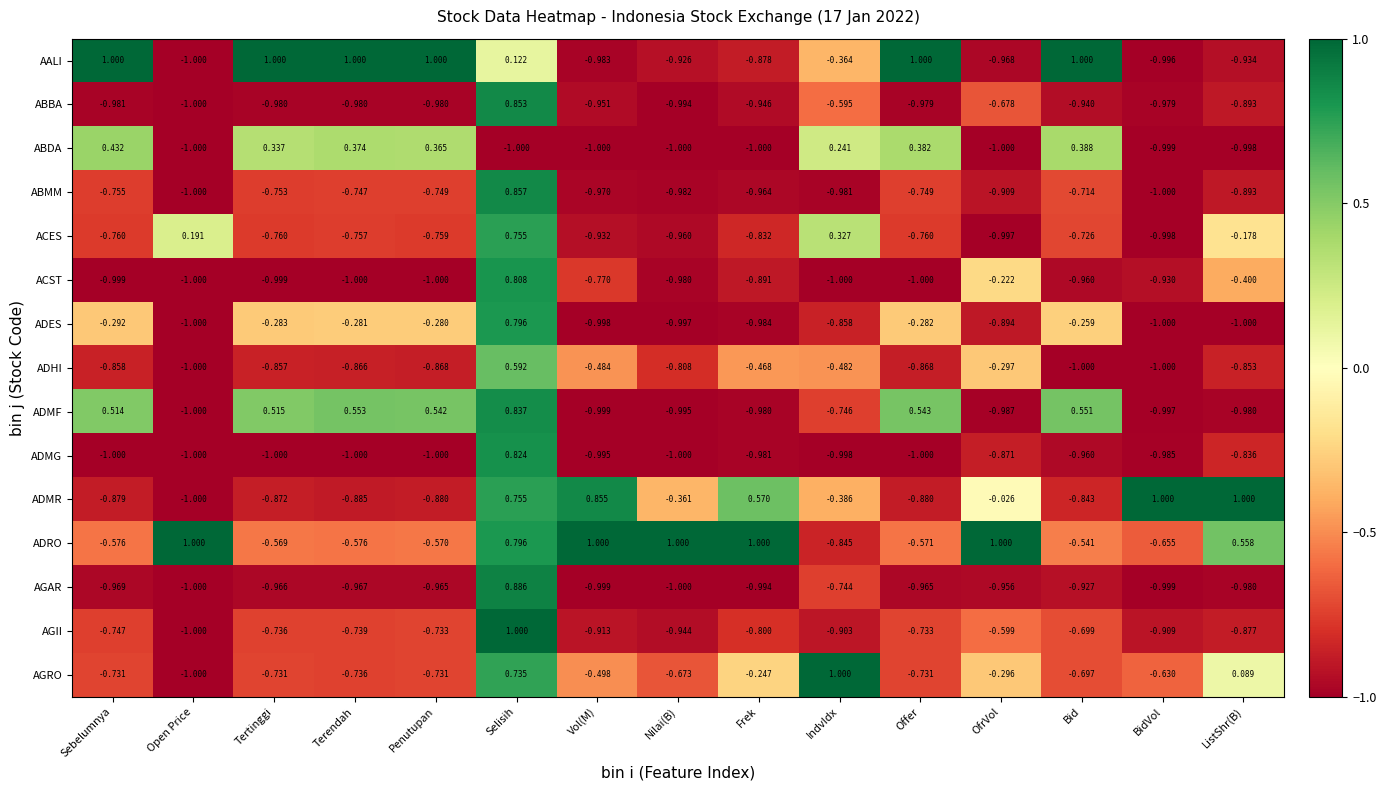

At IndvIdx, list the series in order from smallest to largest.

ACST, ADMG, ABMM, AGII, ADES, ADRO, ADMF, AGAR, ABBA, ADHI, ADMR, AALI, ABDA, ACES, AGRO